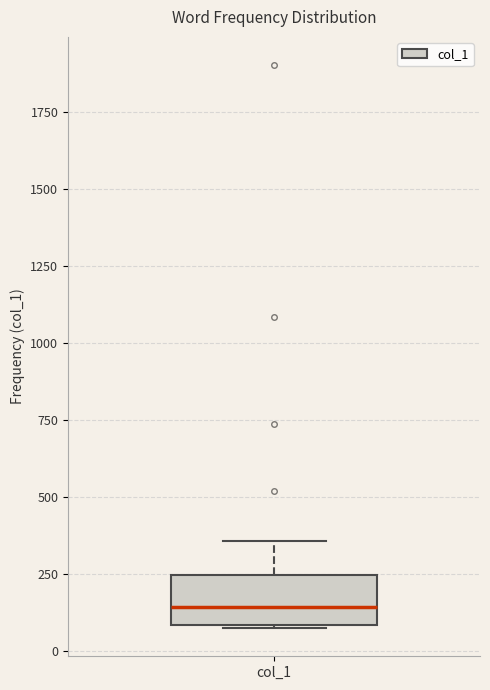

Transcribe this box plot: give where the median line is, the range the box spans, and where the two whiskers end, as read against the y-axis. The values are not printed on the chart, so give them approximately, as read against the axis.

median 150, box 100 to 250, whiskers 50 to 350